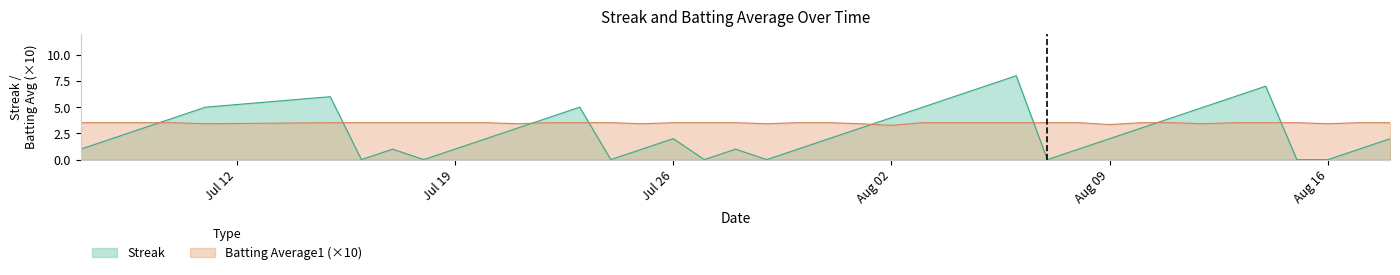

Which series has the largest total across all categories?

Batting Average1 (×10)